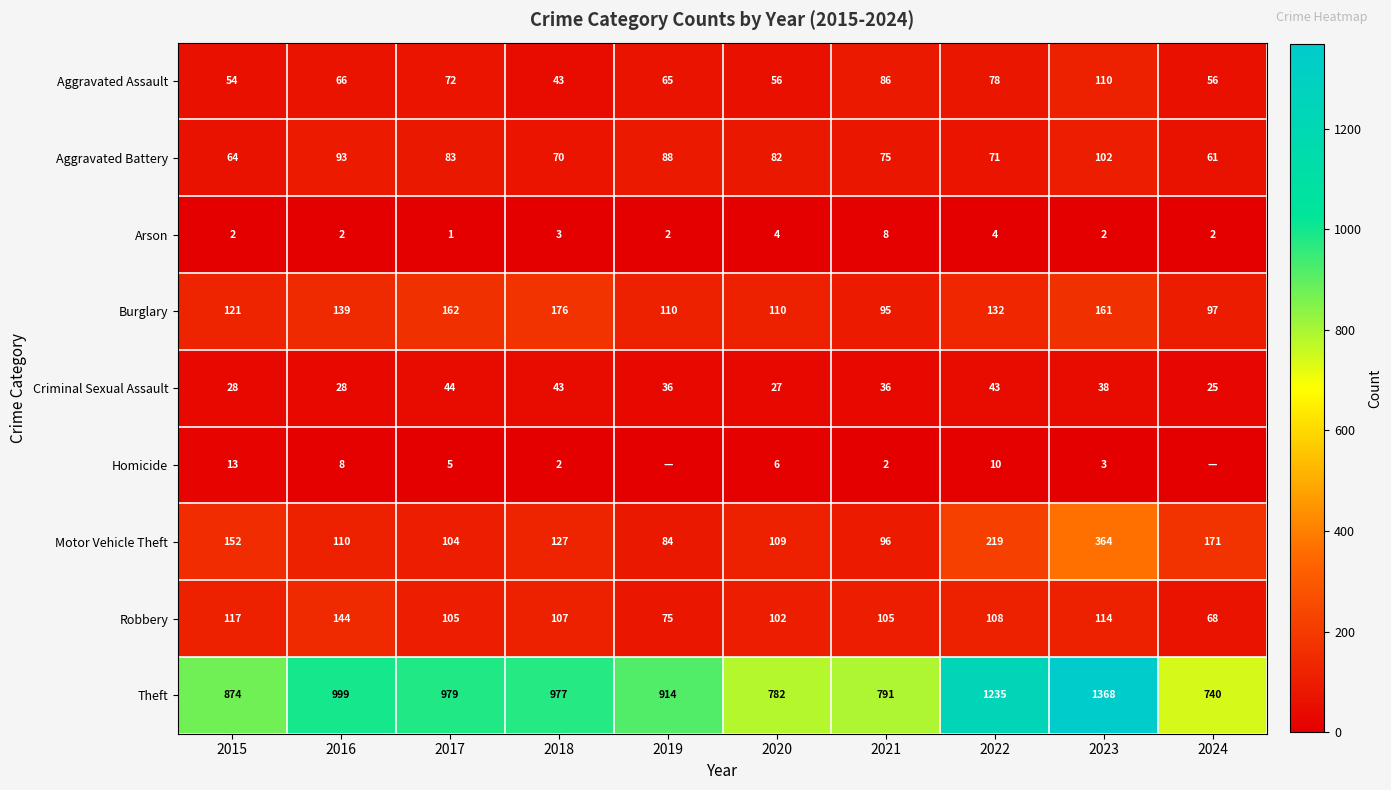

What is the maximum value shown in the chart?

1368